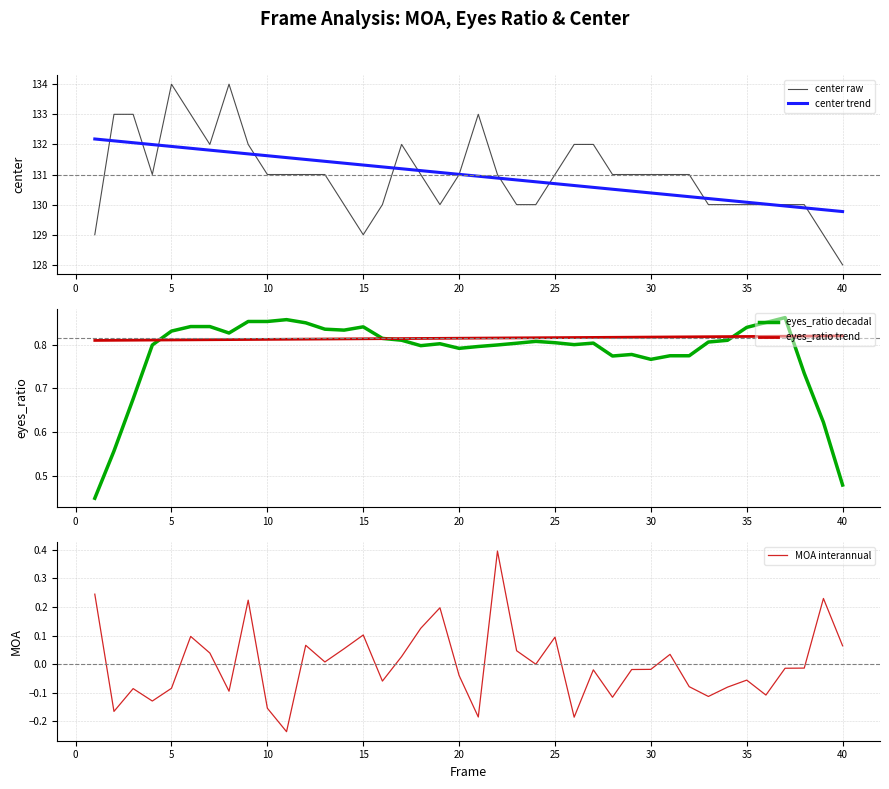

True or false: eyes_ratio trend has a value of 1.2 at 40.

False